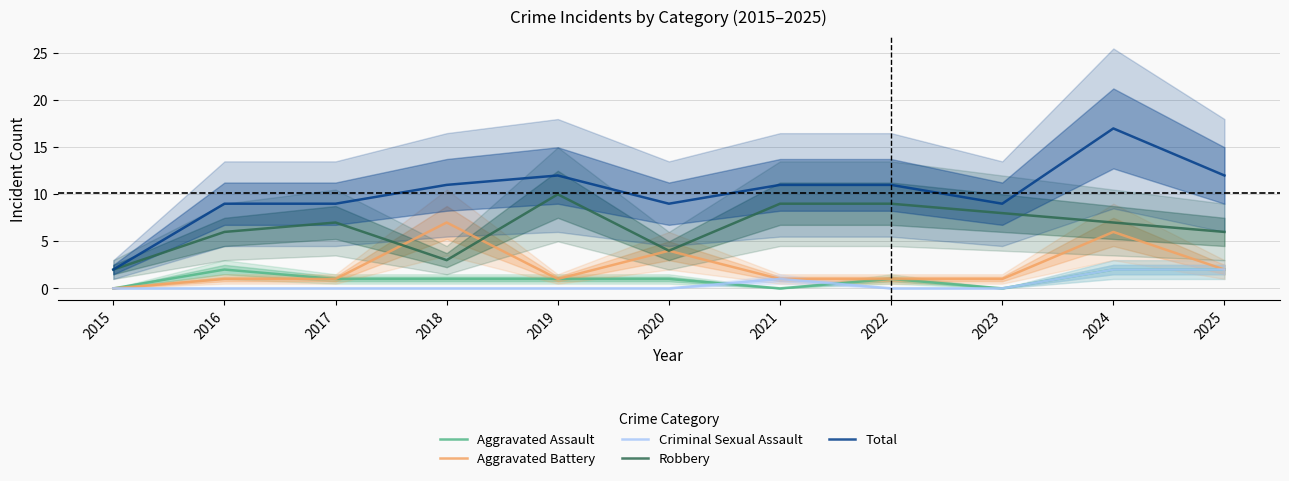

True or false: Robbery and Aggravated Assault cross at least once.

False